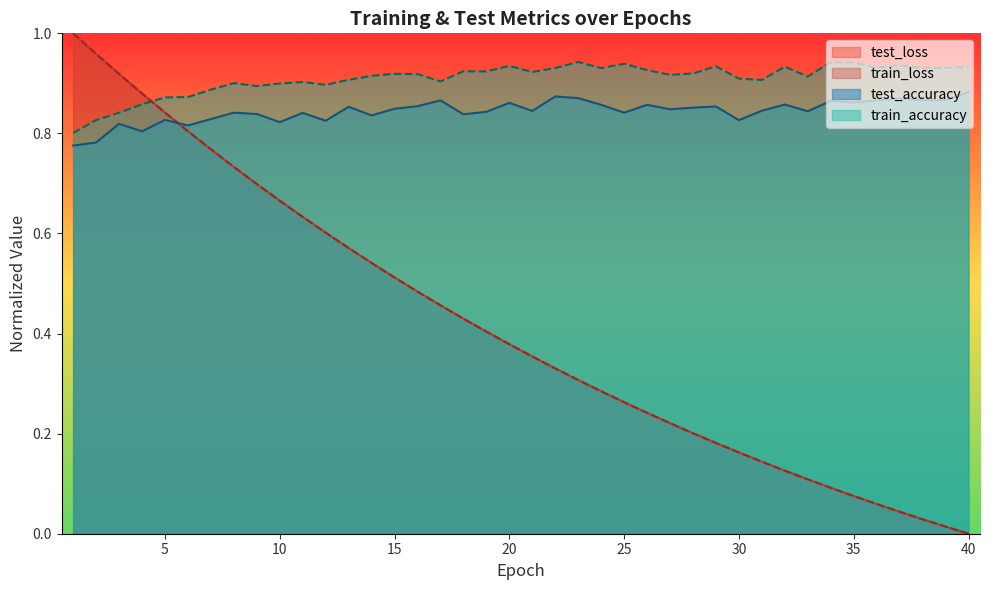

Reading left to right, what are all the values shown in this chart?

test_loss: 1.0	1.0	0.9	0.9	0.8	0.8	0.8	0.7	0.7	0.7	0.6	0.6	0.6	0.5	0.5	0.5	0.5	0.4	0.4	0.4	0.4	0.3	0.3	0.3	0.3	0.2	0.2	0.2	0.2	0.2	0.1	0.1	0.1	0.1	0.1	0.1	0.0	0.0	0.0	0.0
train_loss: 1.0	1.0	0.9	0.9	0.8	0.8	0.8	0.7	0.7	0.7	0.6	0.6	0.6	0.5	0.5	0.5	0.5	0.4	0.4	0.4	0.4	0.3	0.3	0.3	0.3	0.2	0.2	0.2	0.2	0.2	0.1	0.1	0.1	0.1	0.1	0.1	0.0	0.0	0.0	0.0
test_accuracy: 0.8	0.8	0.8	0.8	0.8	0.8	0.8	0.8	0.8	0.8	0.8	0.8	0.9	0.8	0.8	0.9	0.9	0.8	0.8	0.9	0.8	0.9	0.9	0.9	0.8	0.9	0.8	0.9	0.9	0.8	0.8	0.9	0.8	0.9	0.9	0.9	0.9	0.9	0.9	0.9
train_accuracy: 0.8	0.8	0.8	0.9	0.9	0.9	0.9	0.9	0.9	0.9	0.9	0.9	0.9	0.9	0.9	0.9	0.9	0.9	0.9	0.9	0.9	0.9	0.9	0.9	0.9	0.9	0.9	0.9	0.9	0.9	0.9	0.9	0.9	0.9	0.9	0.9	0.9	0.9	0.9	0.9